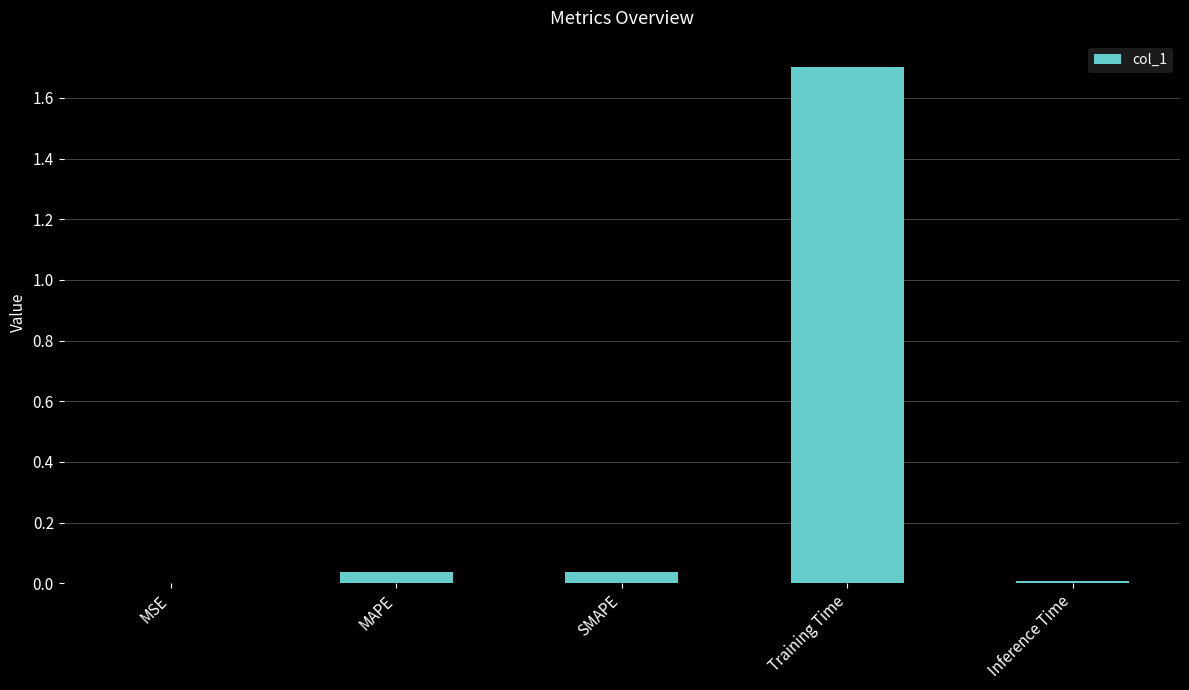

At which category does the chart reach its peak across all series?

Training Time